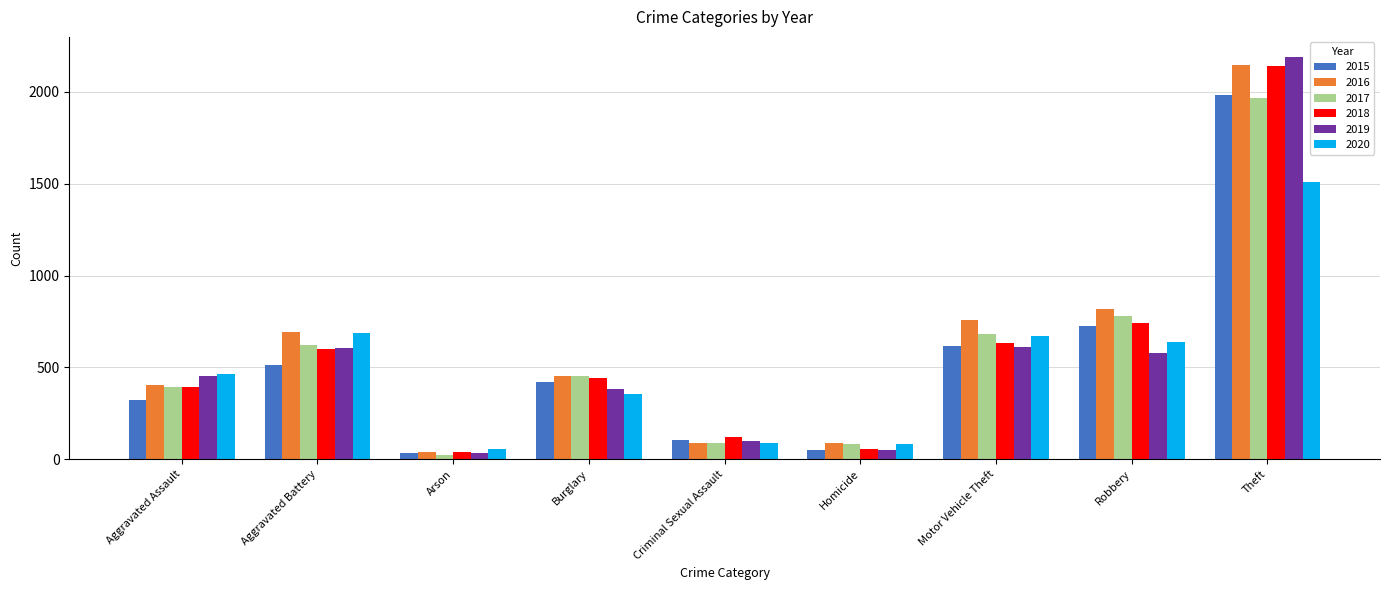

Is it true that 2015 equals 105 at Criminal Sexual Assault?

True